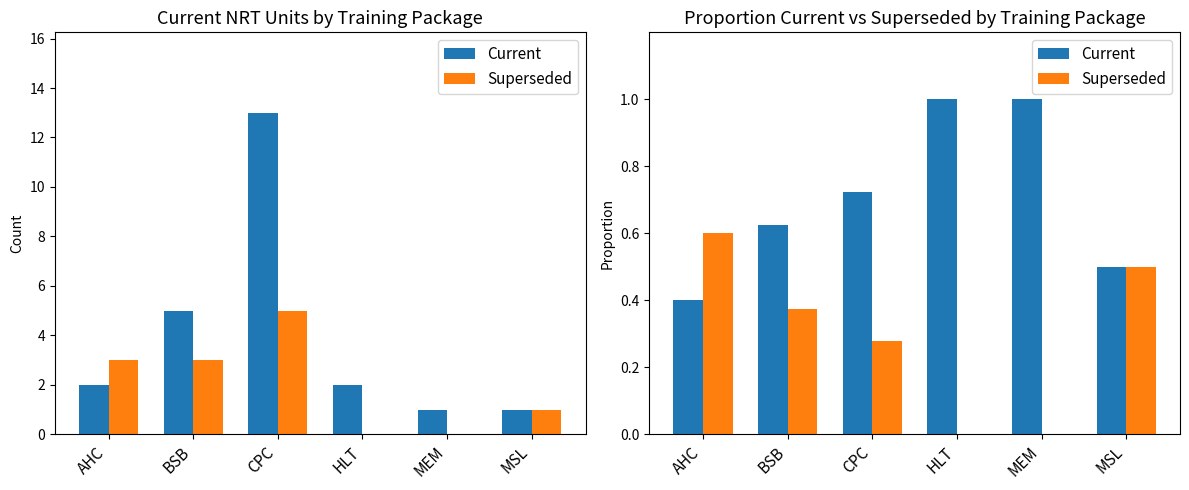

The value of Current at CPC is 0.7. True or false?

True